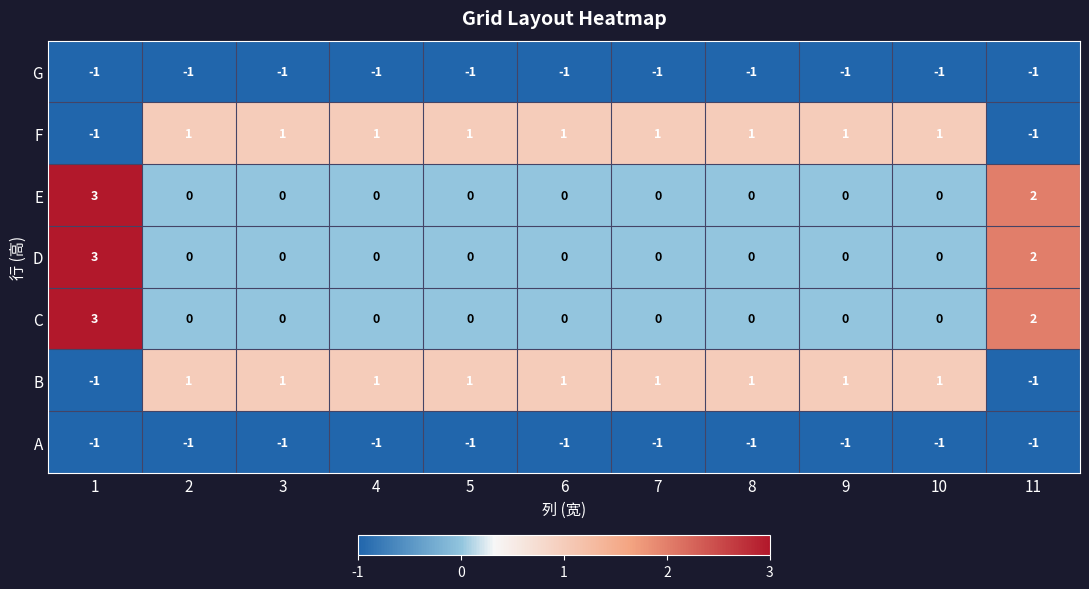

What is the greatest value displayed?

3